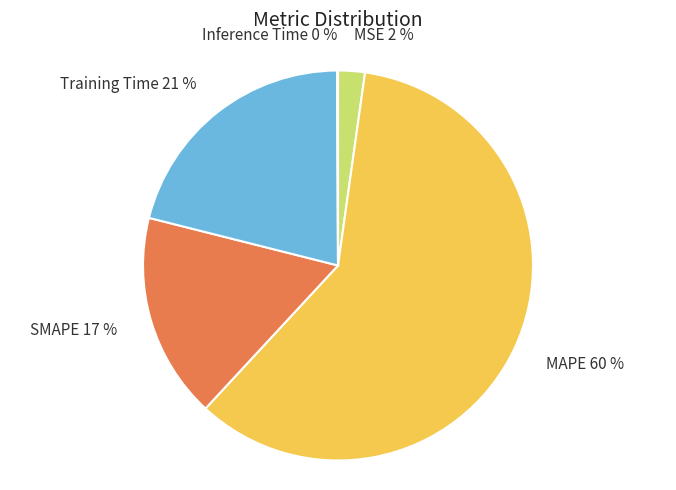

Does MSE represent more than half of the total?

No